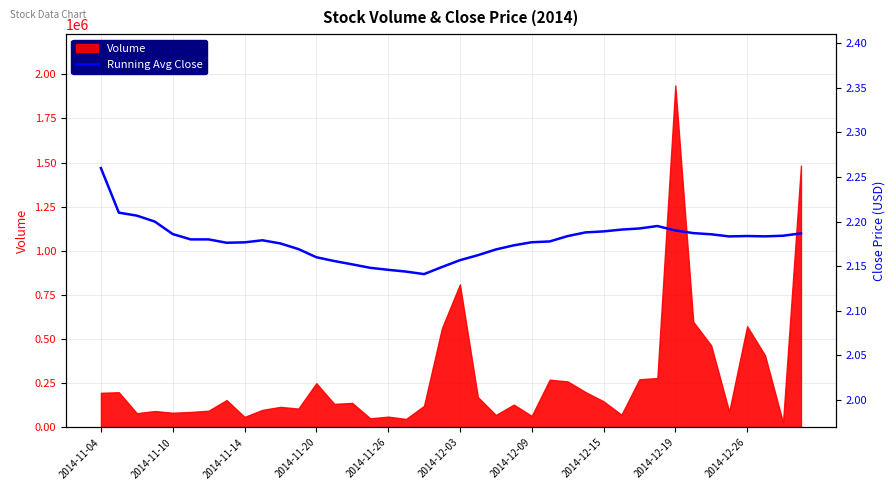

Where is Volume nearest to the value 982050?

2014-12-03